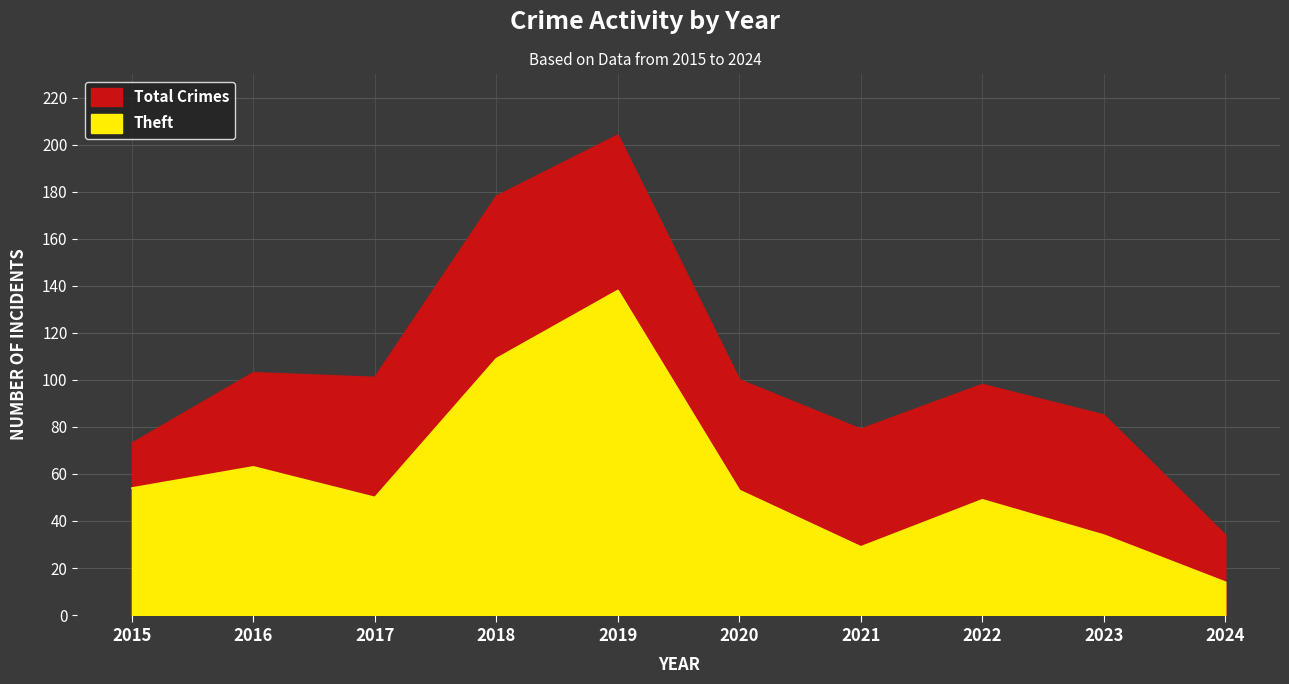

Reading right to left, what are all the values shown in this chart?

Total: 34	85	98	79	100	204	178	101	103	73
Theft: 14	34	49	29	53	138	109	50	63	54